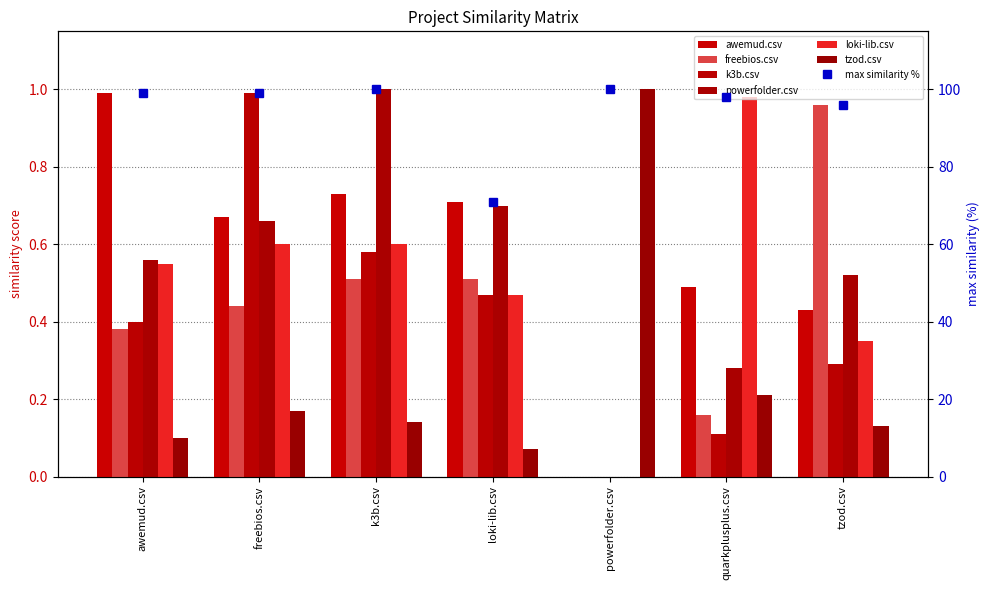

How many data points in freebios.csv are above 0?

6